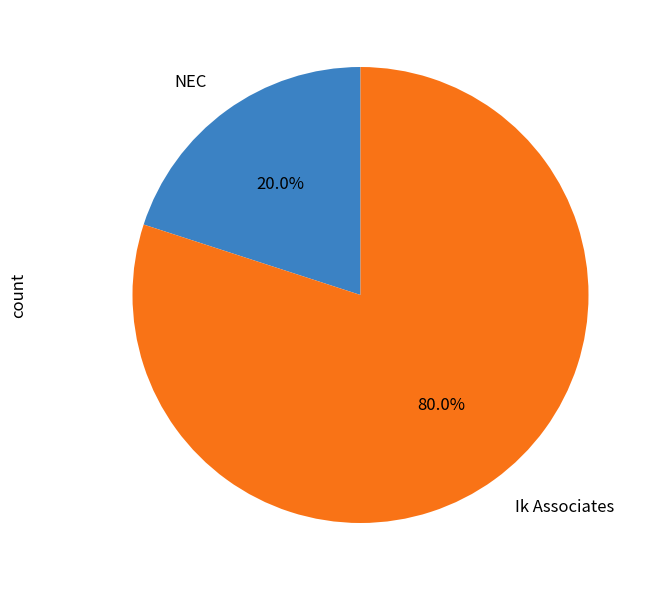

To the nearest percent, what is the difference between the largest and smallest slice percentages?

60%